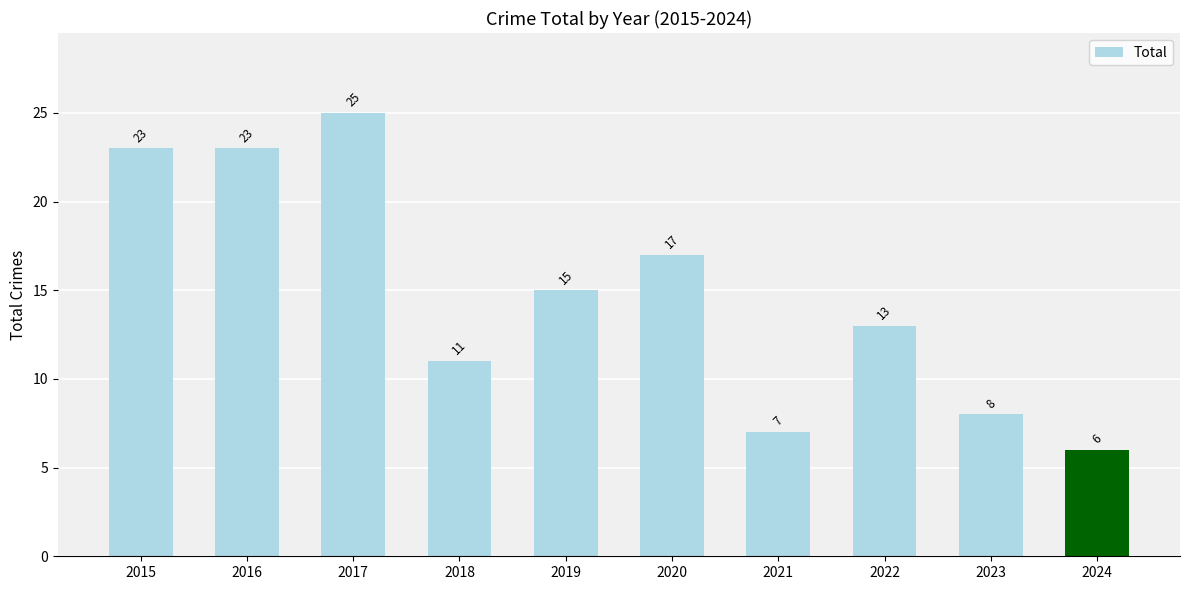

What is the sum of all values?

148